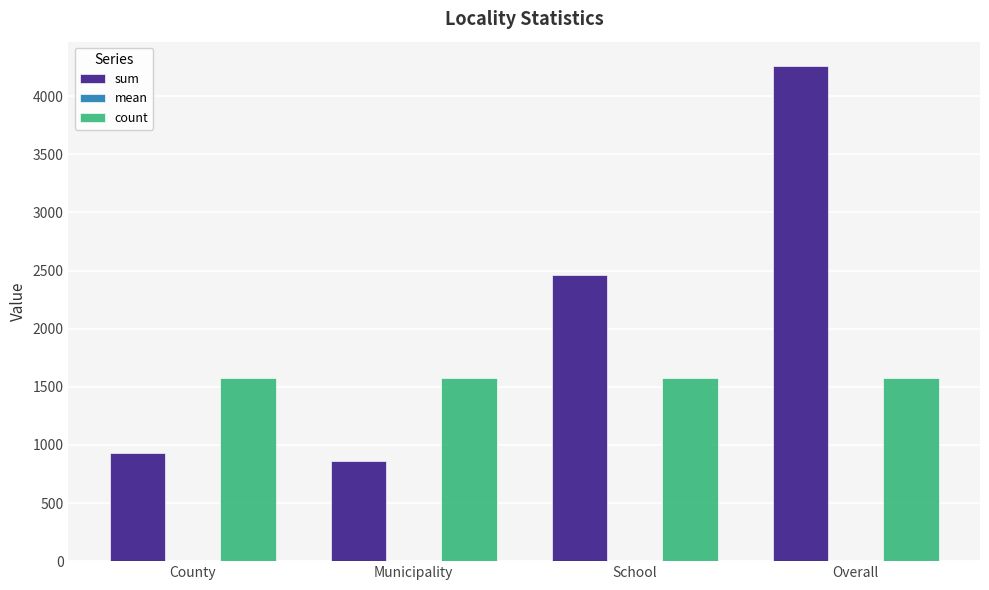

What is the maximum value for sum?

4256.9